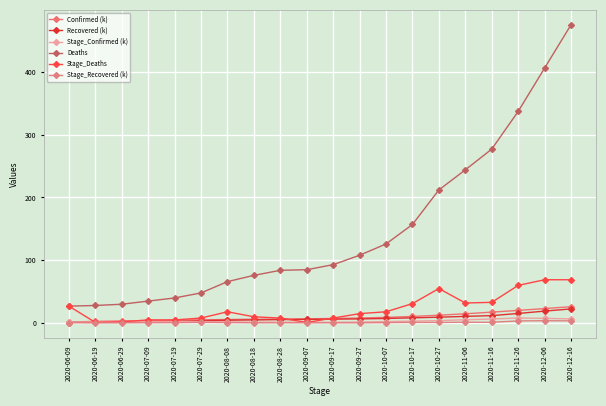

Rank the series by their maximum value, from lowest to highest.

Stage_Recovered (k), Stage_Confirmed (k), Recovered (k), Confirmed (k), Stage_Deaths, Deaths